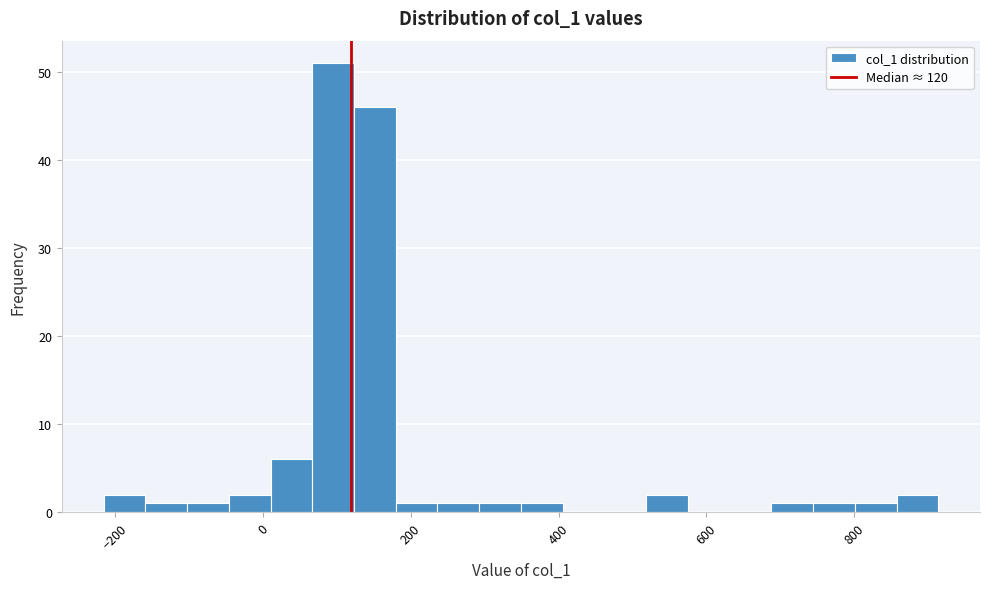

Read against the x-axis, roughly where is the centre of the tallest bar?

100